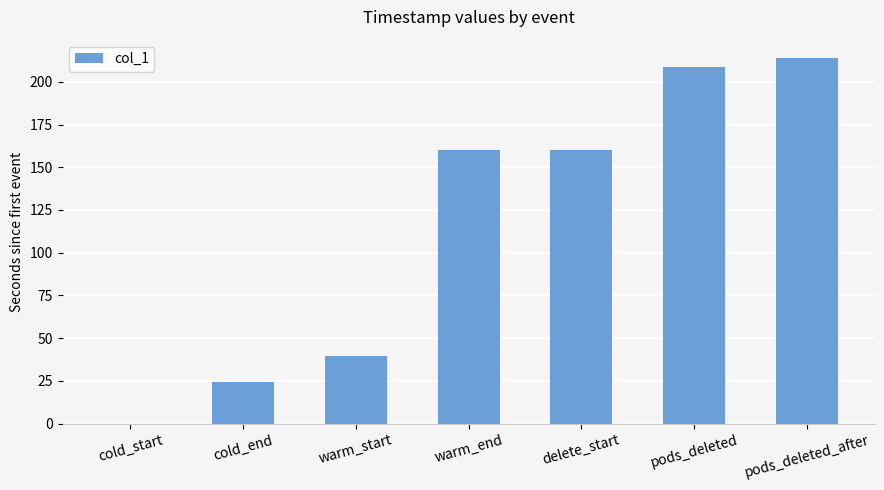

What is the sum of all values?

807.2